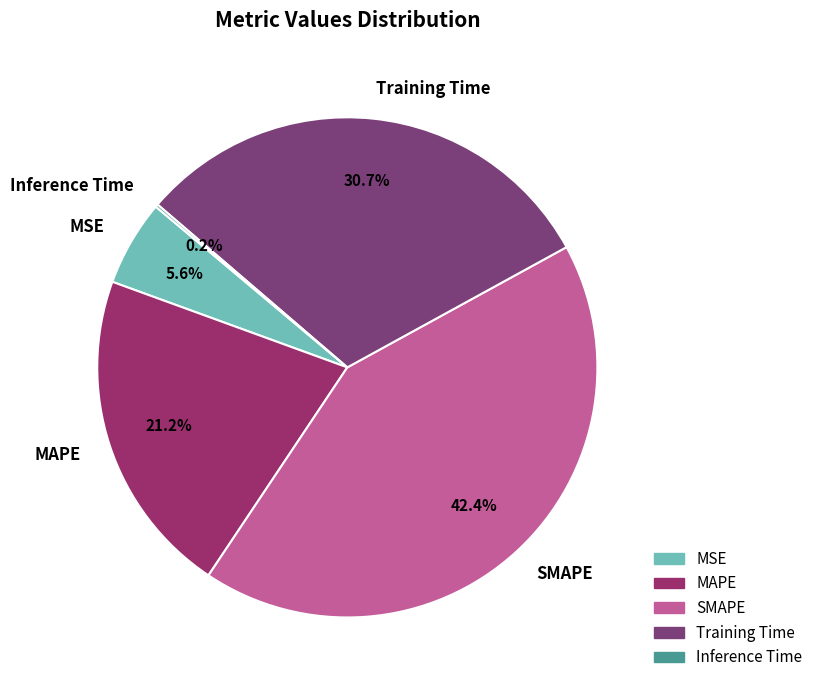

What portion of the pie excludes MAPE?

78.8%